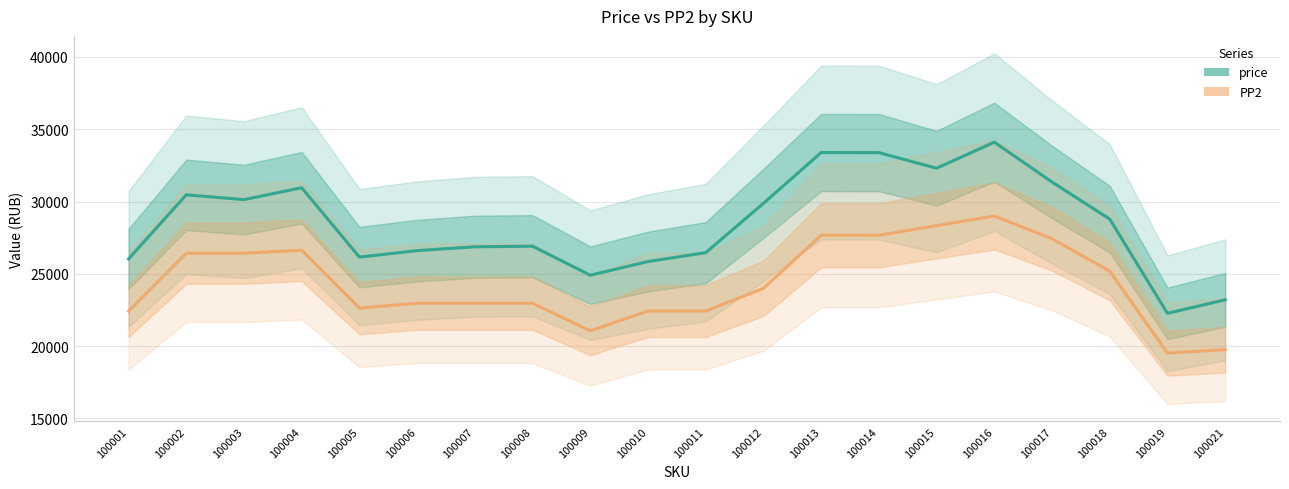

Reading left to right, what are all the values shown in this chart?

price: 26031.7	30464.0	30132.0	30953.0	26157.0	26605.3	26870.3	26909.0	24905.3	25850.0	26464.0	29874.3	33386.3	33380.7	32304.0	34103.3	31348.7	28783.0	22269.0	23205.0
PP2: 22426.0	26426.0	26426.0	26633.3	22633.3	22966.0	22966.0	22966.0	21059.3	22426.0	22426.0	24000.0	27666.7	27666.7	28333.3	29000.0	27426.0	25185.3	19518.7	19759.3